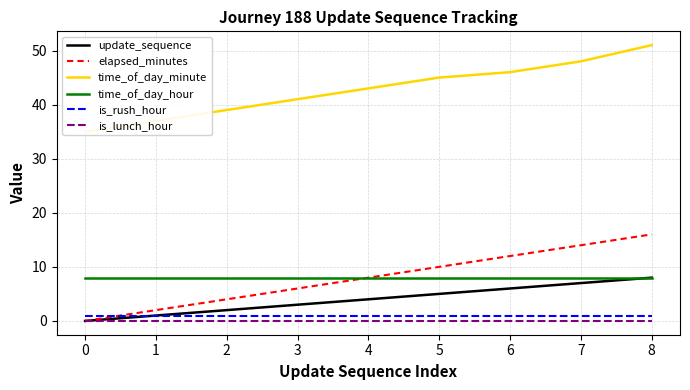

Which series has the largest range (max minus min)?

elapsed_minutes